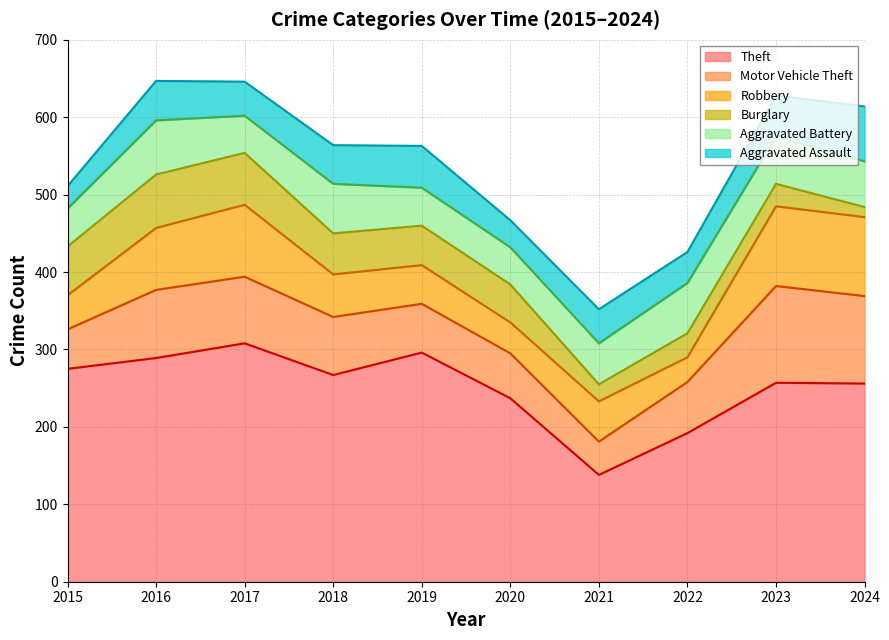

What is the sum of the Theft values at 2017 and 2016?

597